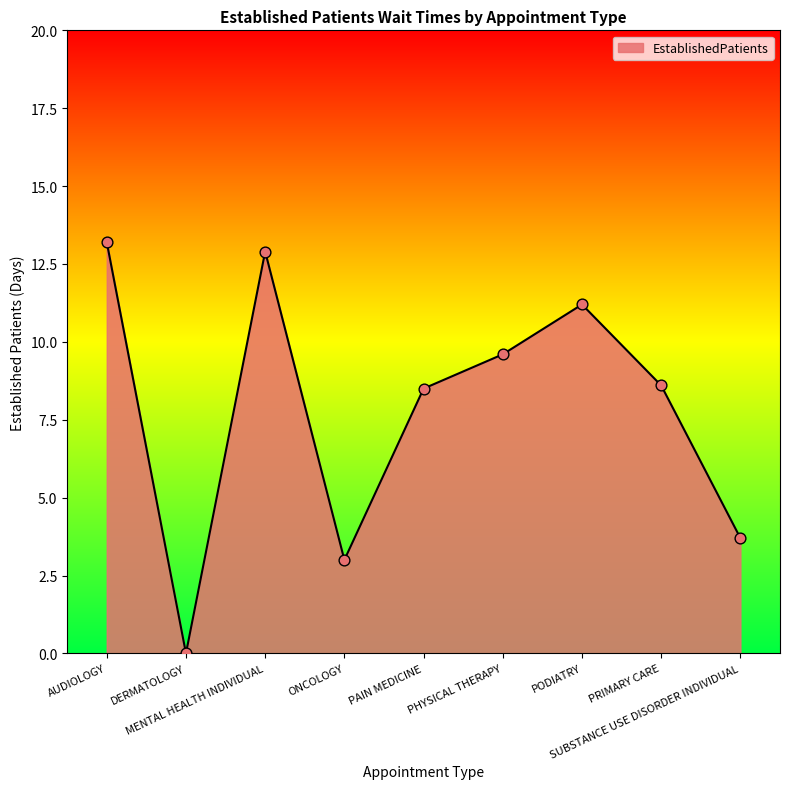

Approximately how many times larger is the value at PHYSICAL THERAPY compared to PODIATRY?

0.9